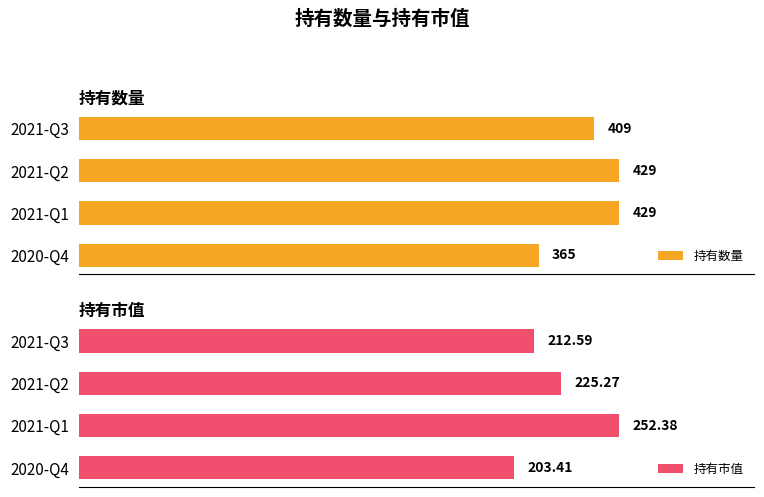

Rank the categories by 持有市值 value from highest to lowest.

2021-Q1, 2021-Q2, 2021-Q3, 2020-Q4